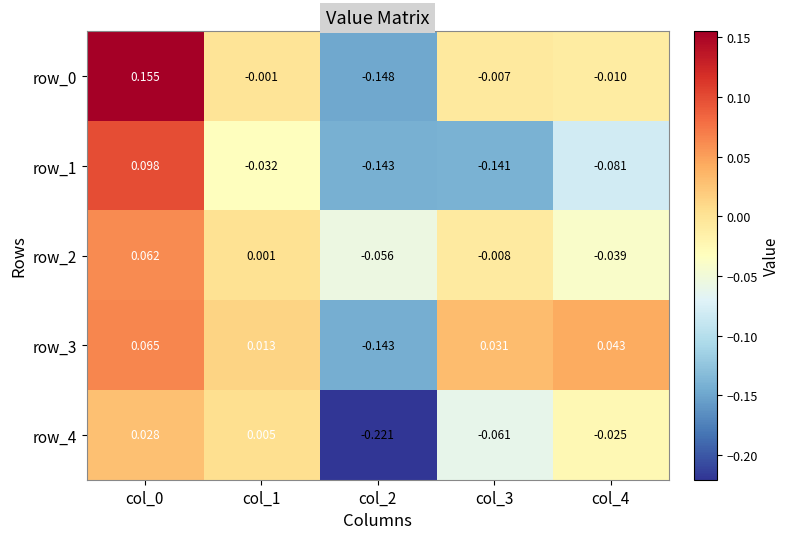

Is the value of row_1 at col_0 greater than the value of row_4 at col_3?

Yes